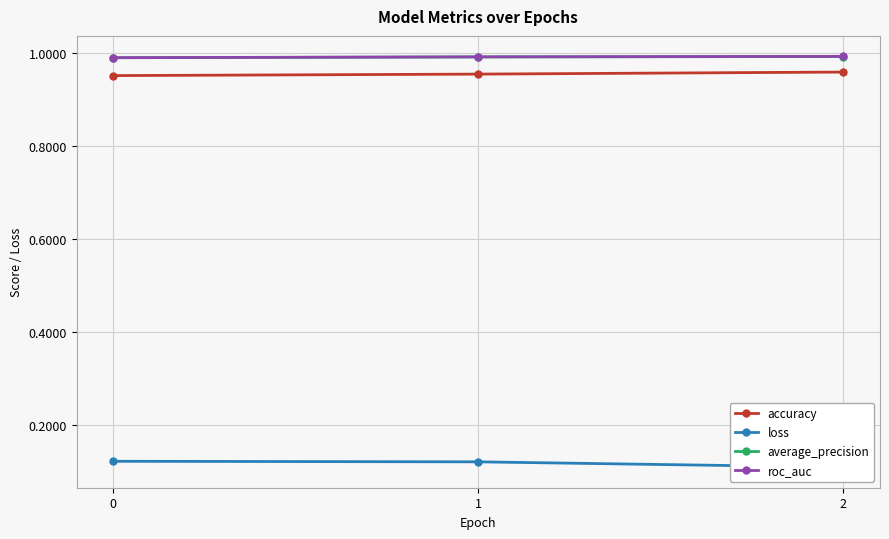

At which category does the chart reach its minimum across all series?

2